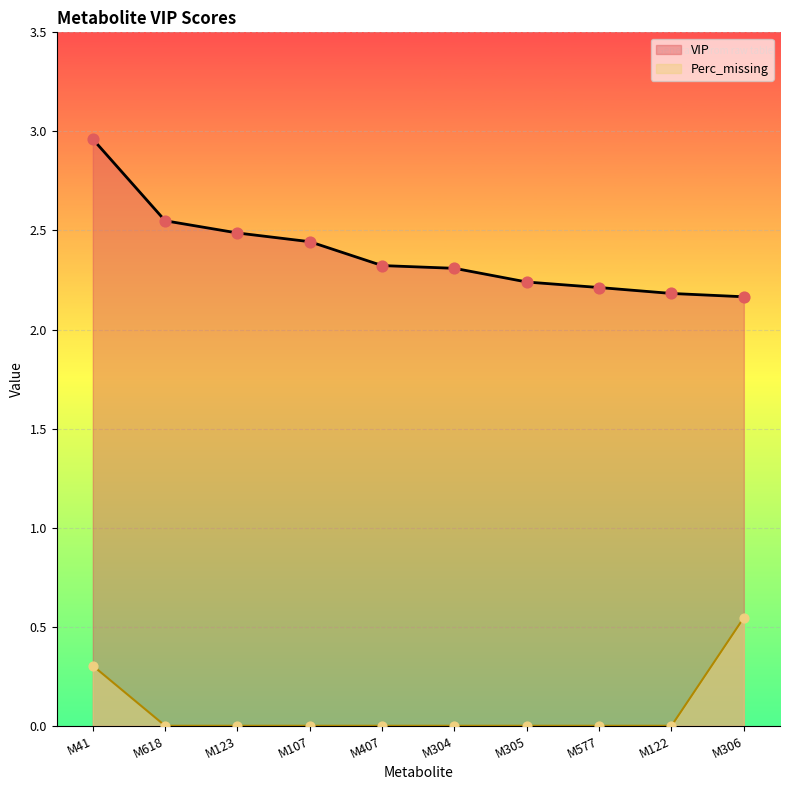

At how many categories does at least one series exceed 0?

10